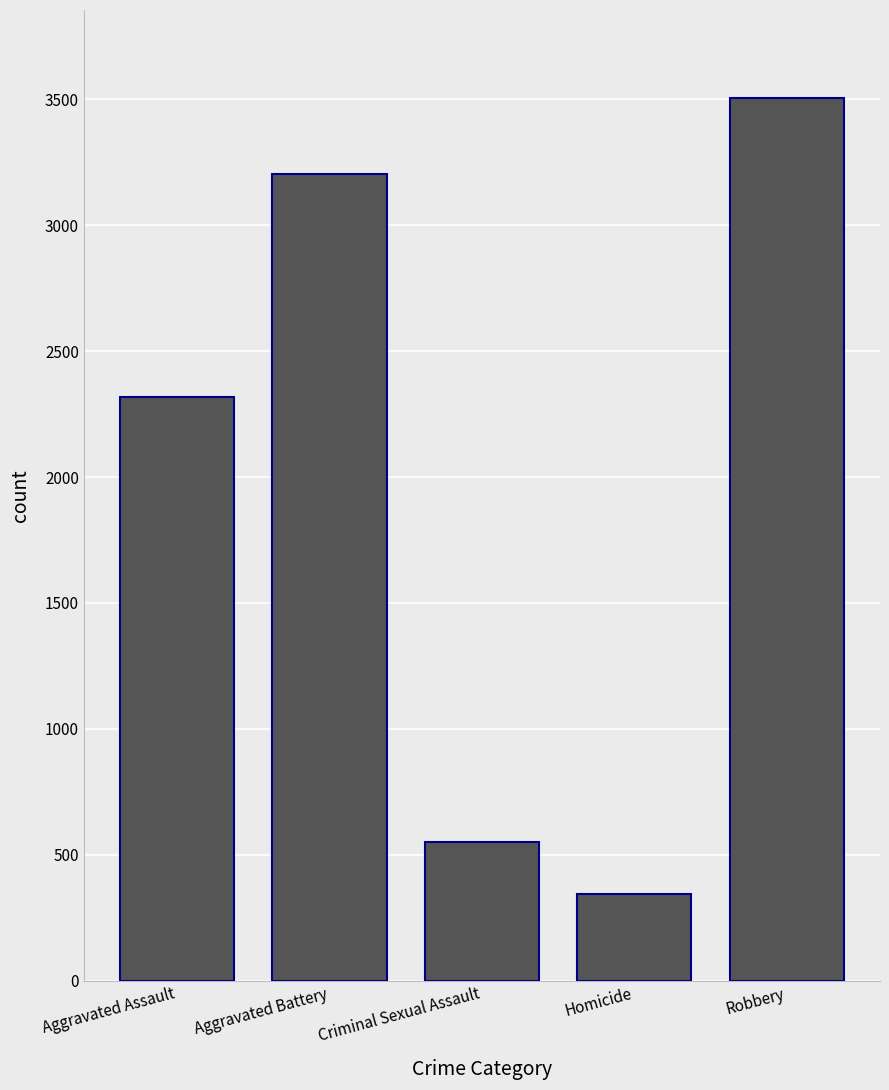

What is the difference between the values at Homicide and Aggravated Assault?

1971